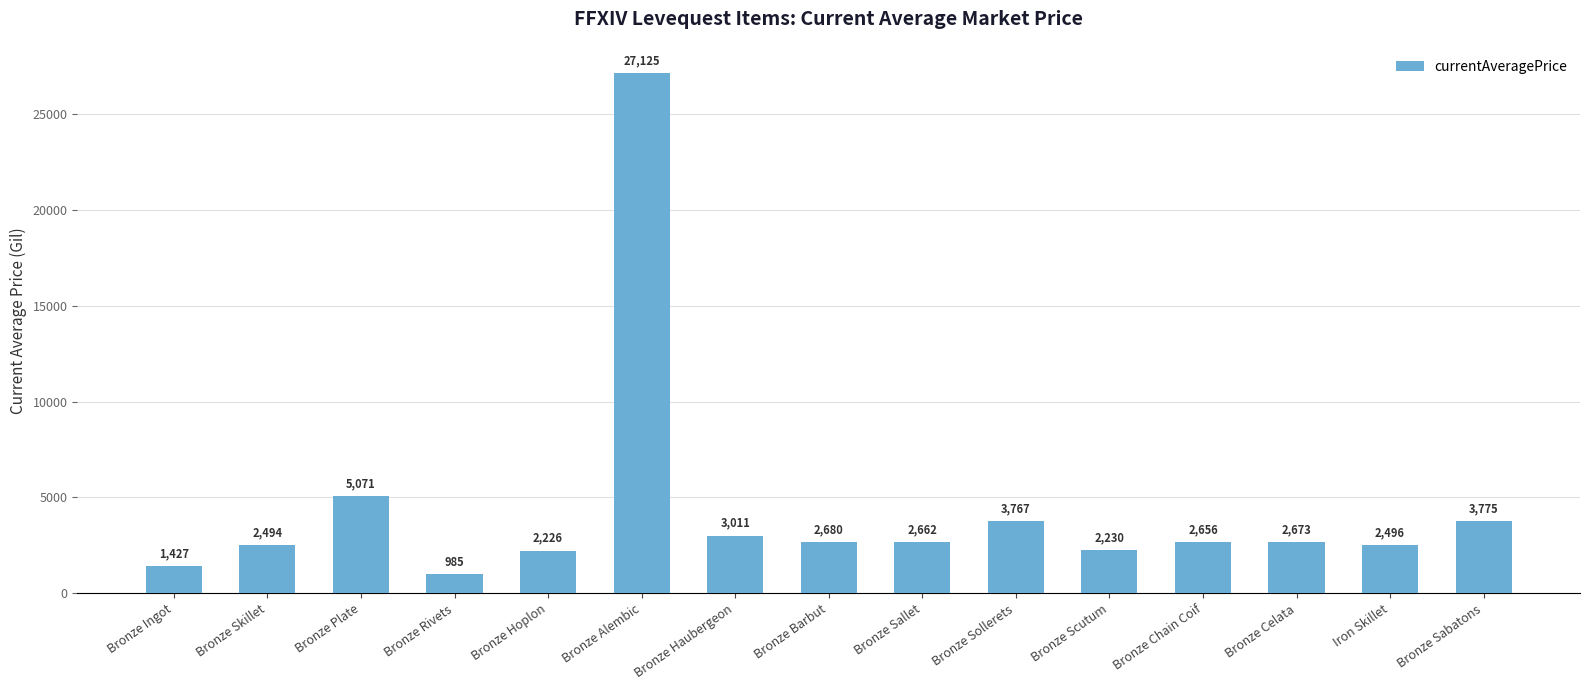

Approximately how many times larger is the value at Bronze Alembic compared to Bronze Rivets?

27.5